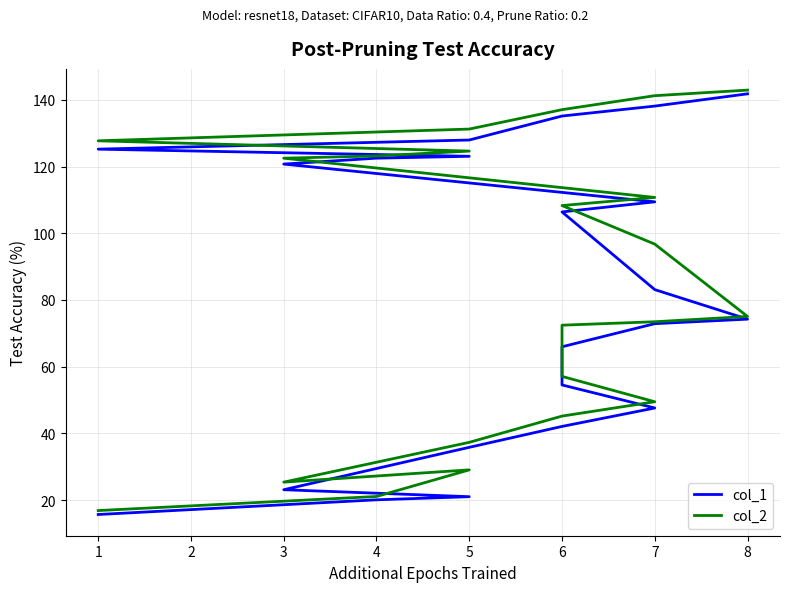

Which series has the largest range (max minus min)?

col_1